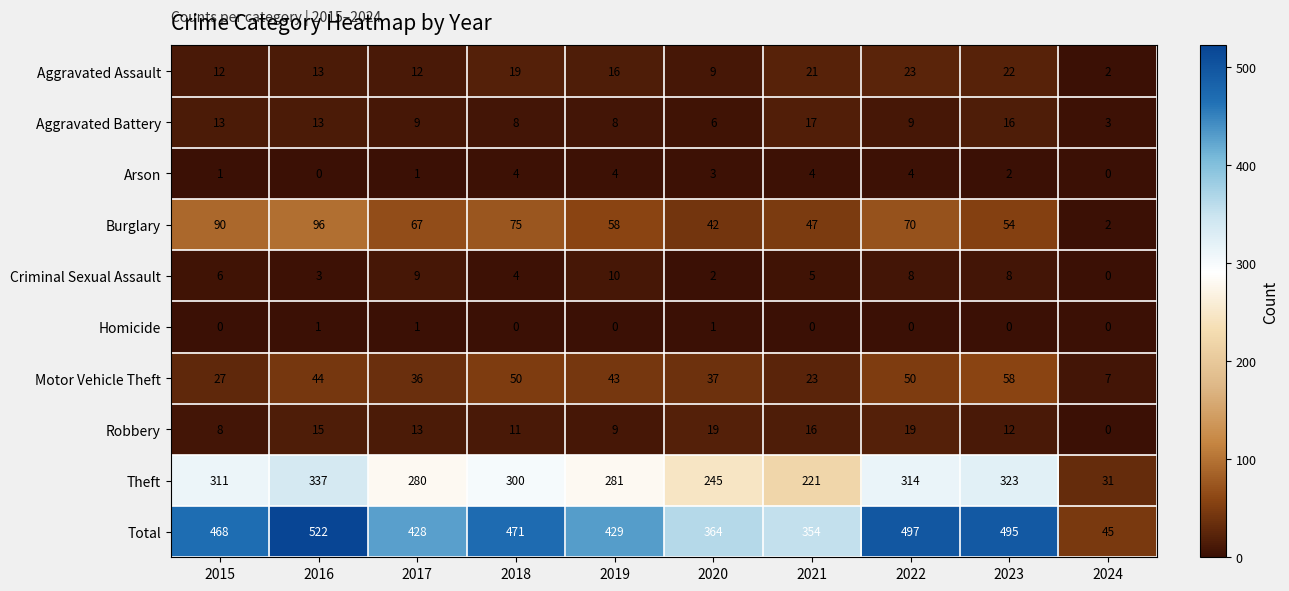

At which category is the sum across all series the highest?

2016